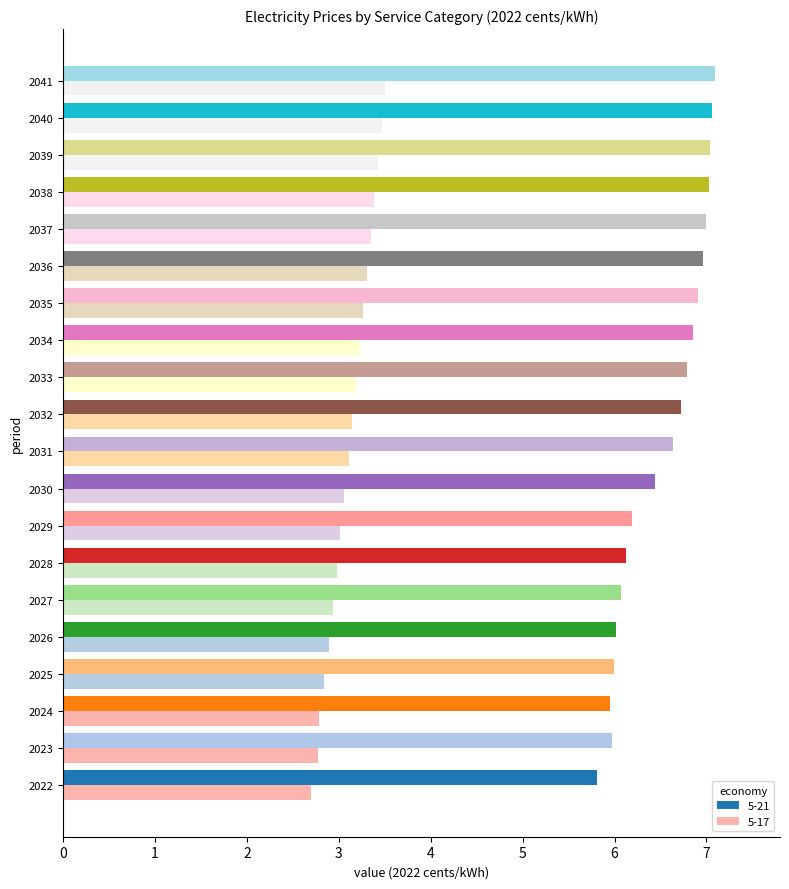

What is the average value of the 5-17 series?

3.1